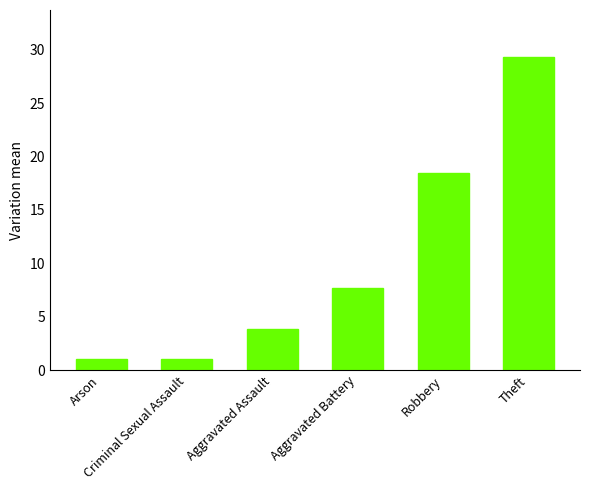

Between Aggravated Assault and Aggravated Battery, which is larger?

Aggravated Battery